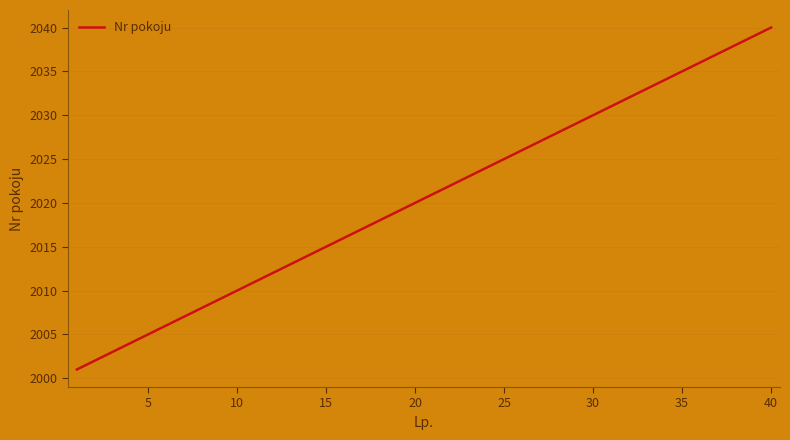

What is the greatest value displayed?

2040